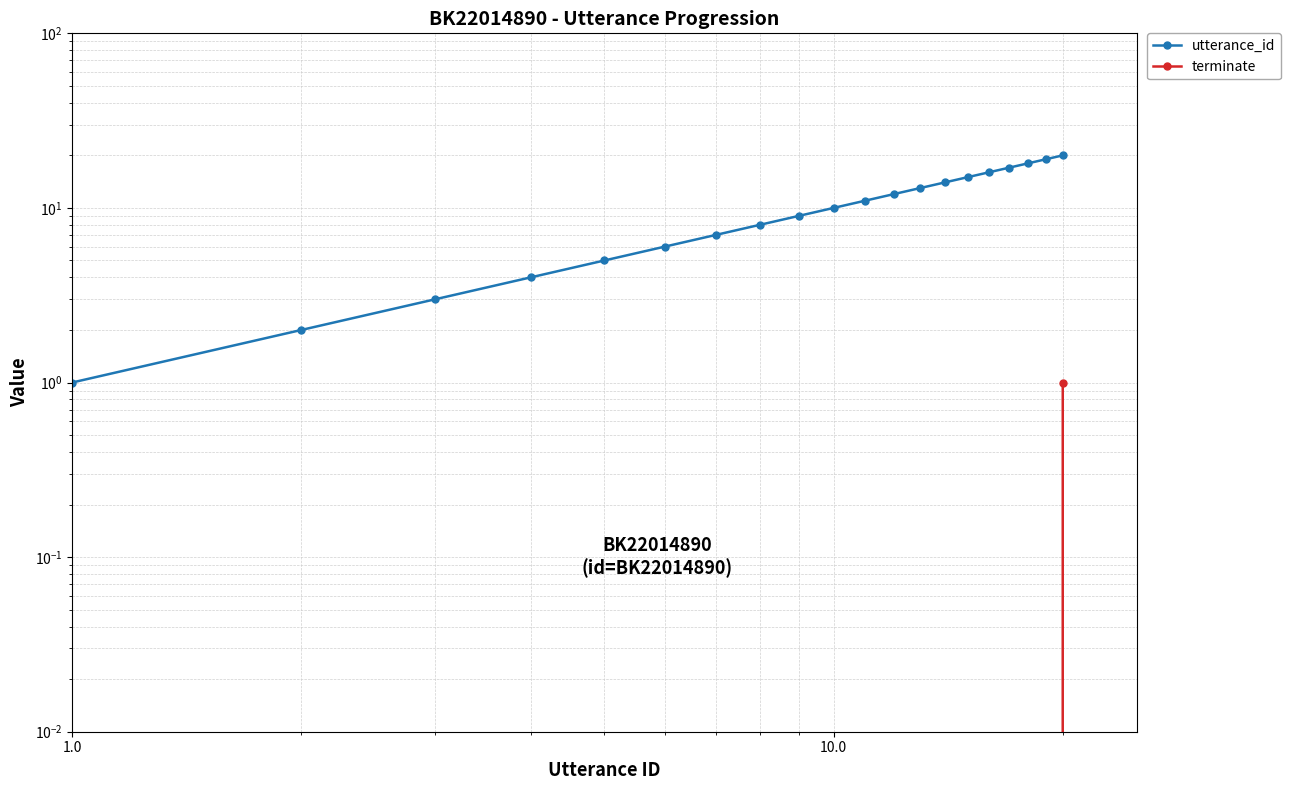

True or false: terminate and utterance_id cross at least once.

False